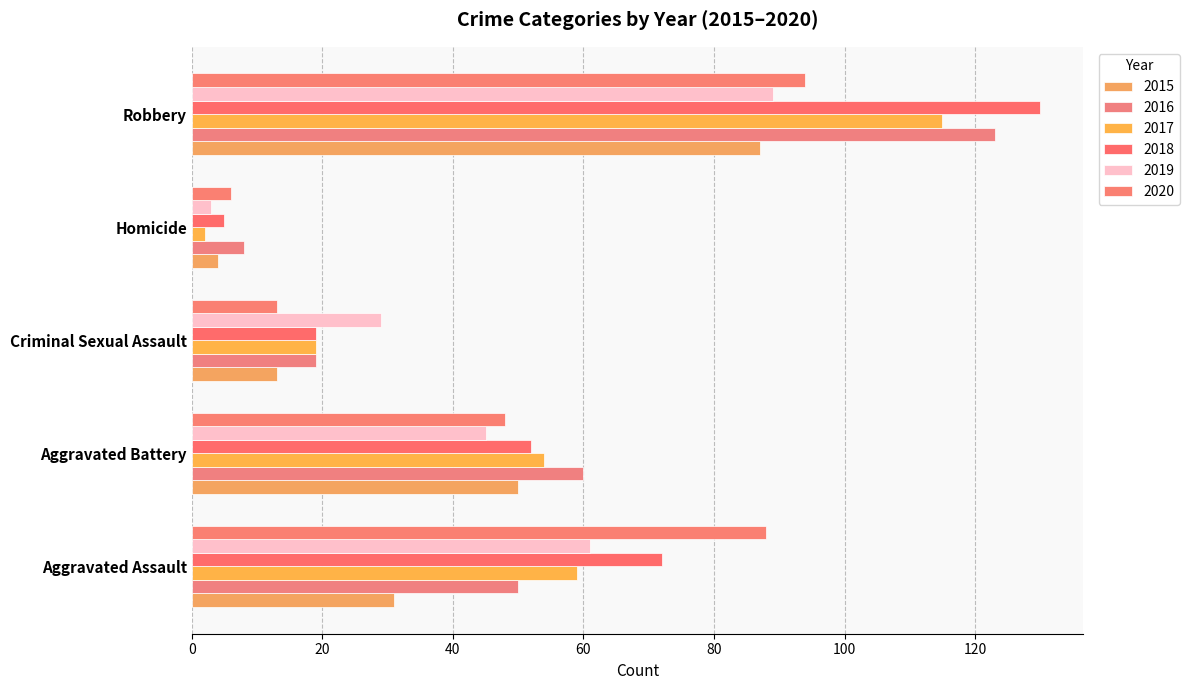

Rank the categories by 2016 value from highest to lowest.

Robbery, Aggravated Battery, Aggravated Assault, Criminal Sexual Assault, Homicide